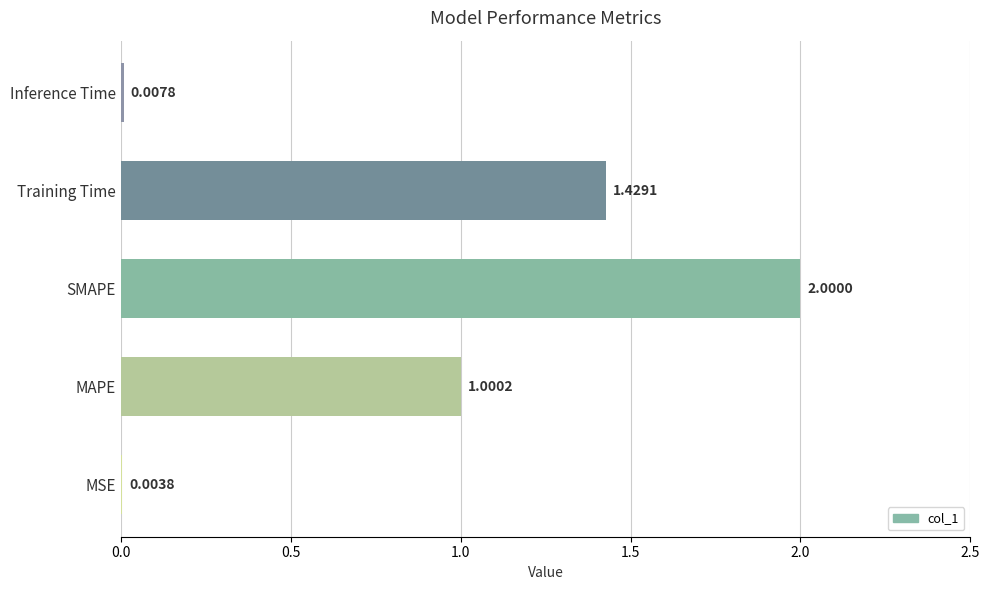

What is the sum of the values at MAPE and Training Time?

2.4